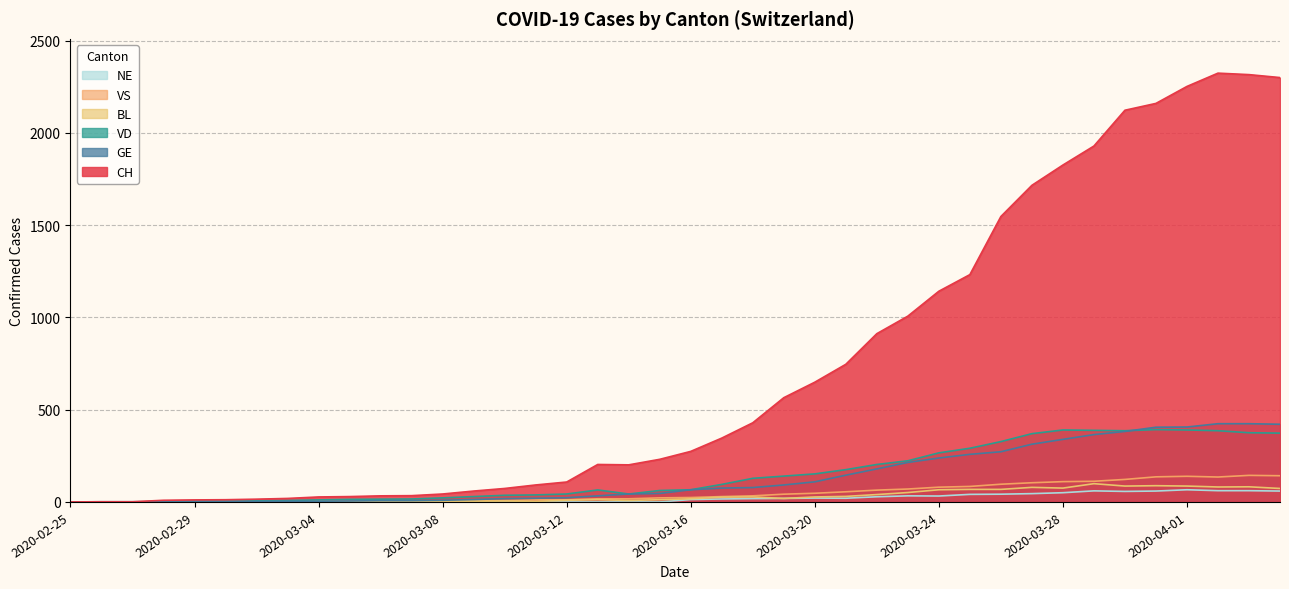

Does the chart have visible grid lines?

Yes